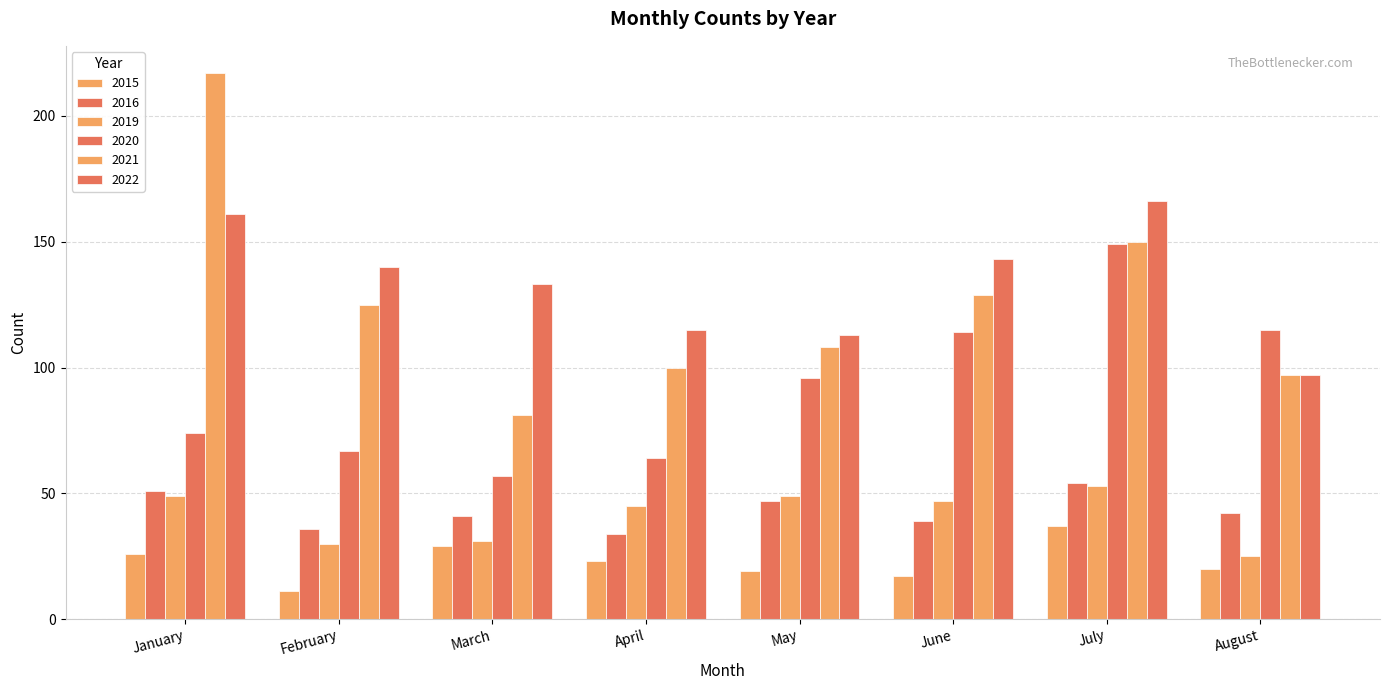

What is the value of the 2022 bar at the 1st from the left?

161